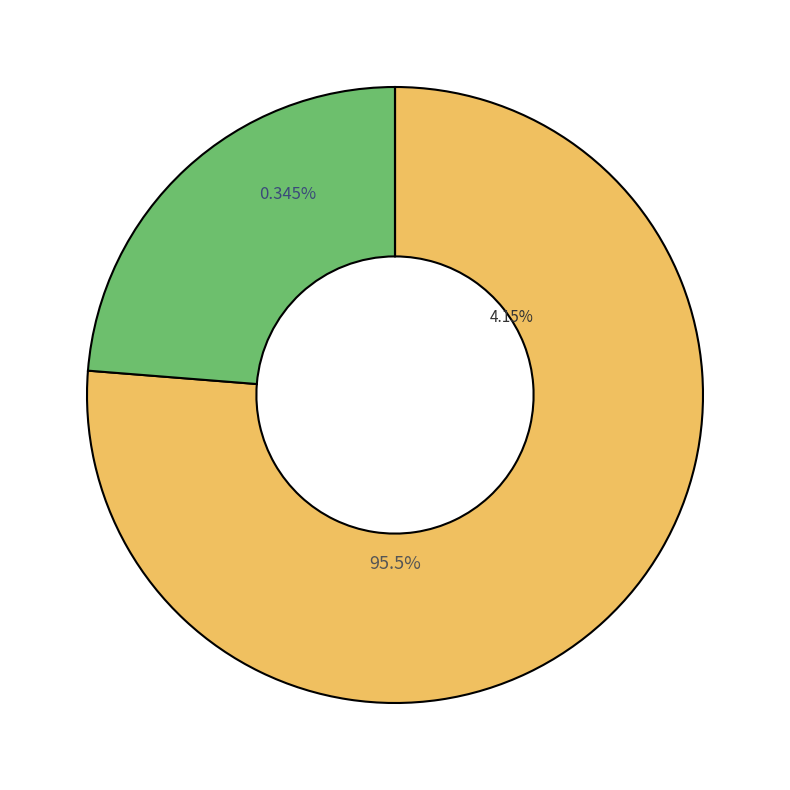

Is the sum of countCurrentSuspected and countCurrent greater than half?

No